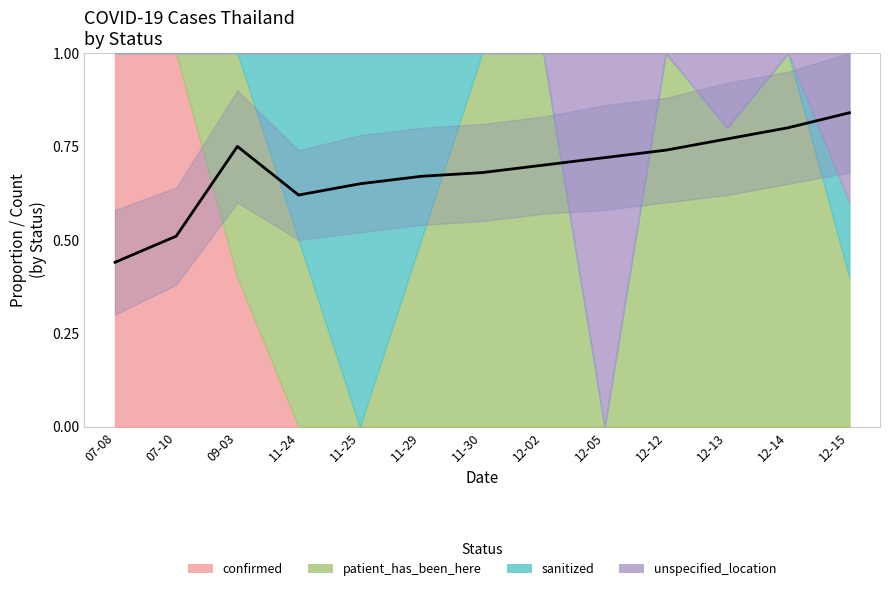

What is the difference between the maximum and minimum values?

0.4